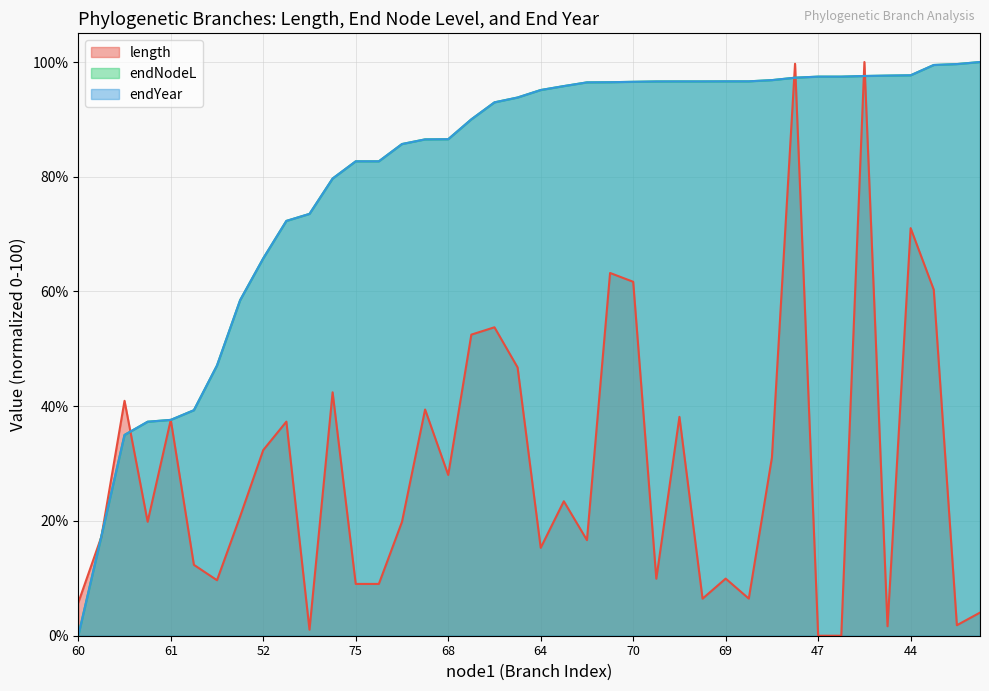

Between 73 and 68, which is larger?

68